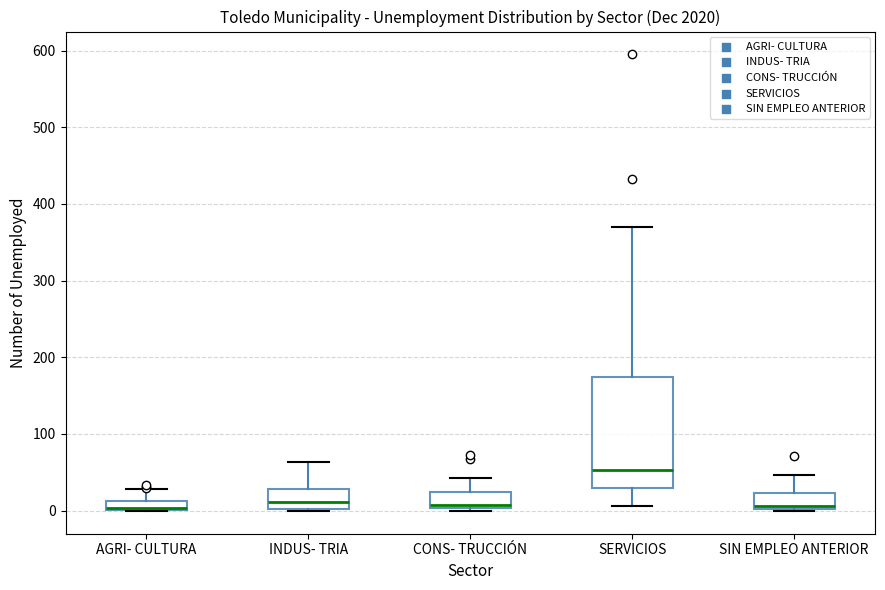

Comparing the boxes themselves (not the whiskers), which one is the tallest?

SERVICIOS